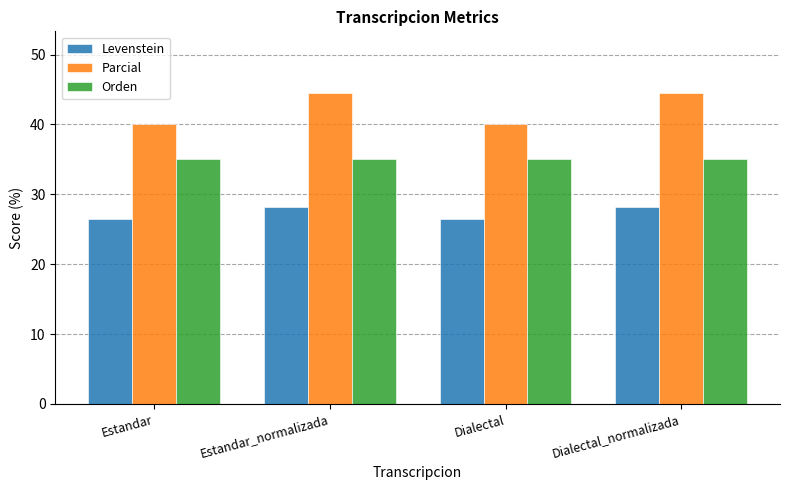

What is the average value of the Orden series?

35.1